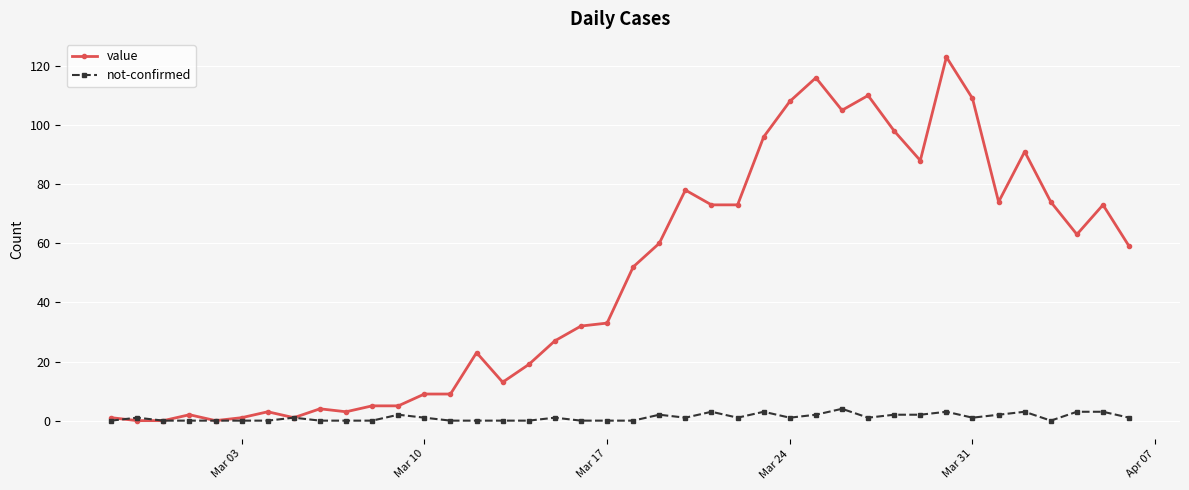

What is the highest value of the value series?

123